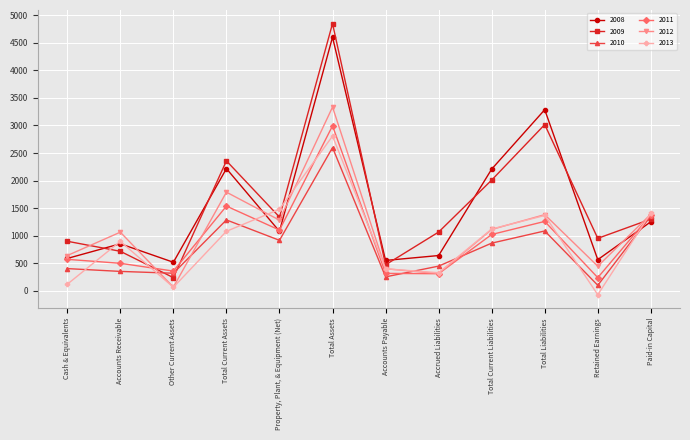

Is it true that 2011 equals 154 at Other Current Assets?

False